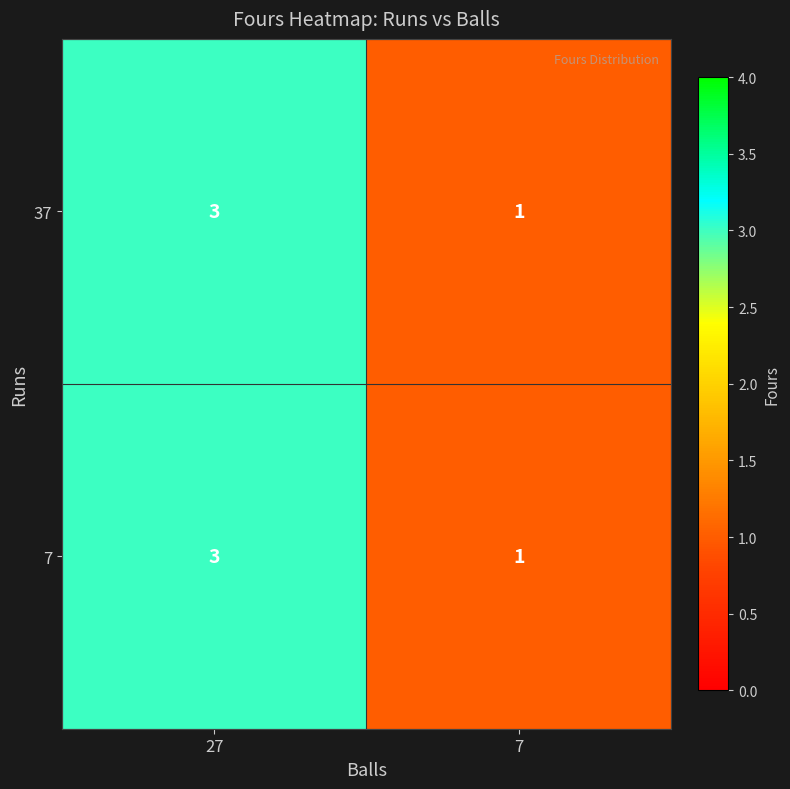

At which category is the sum across all series the highest?

27